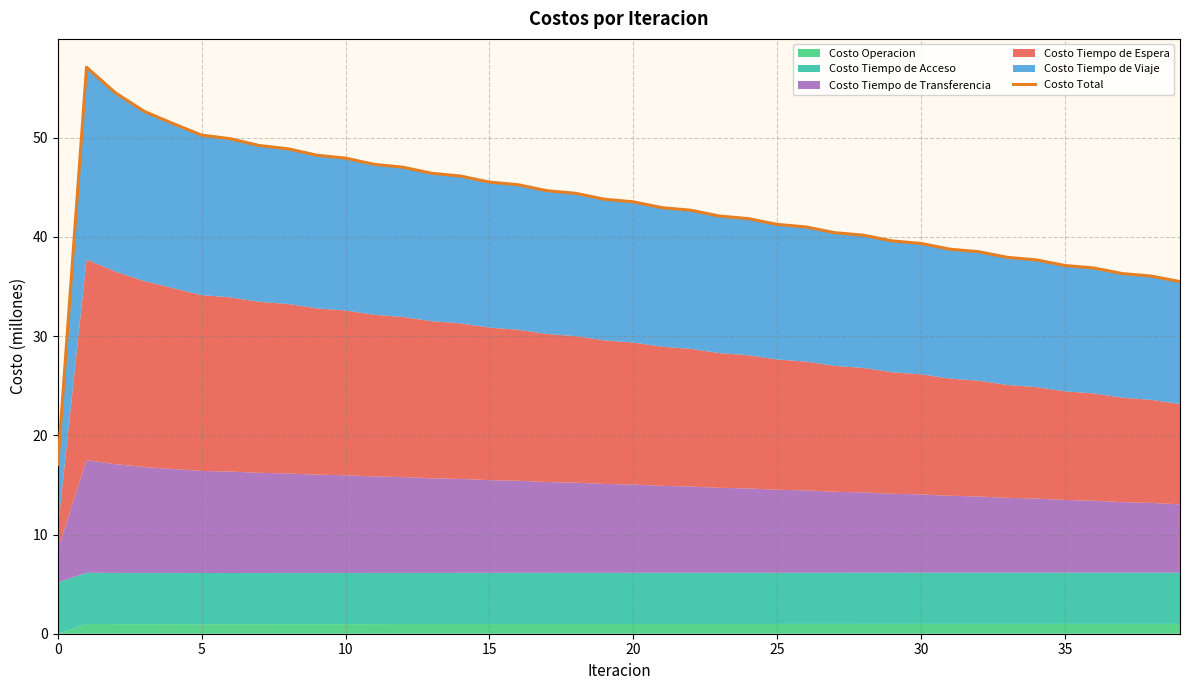

Approximately how many times larger is the value at 27 compared to 15?

0.9